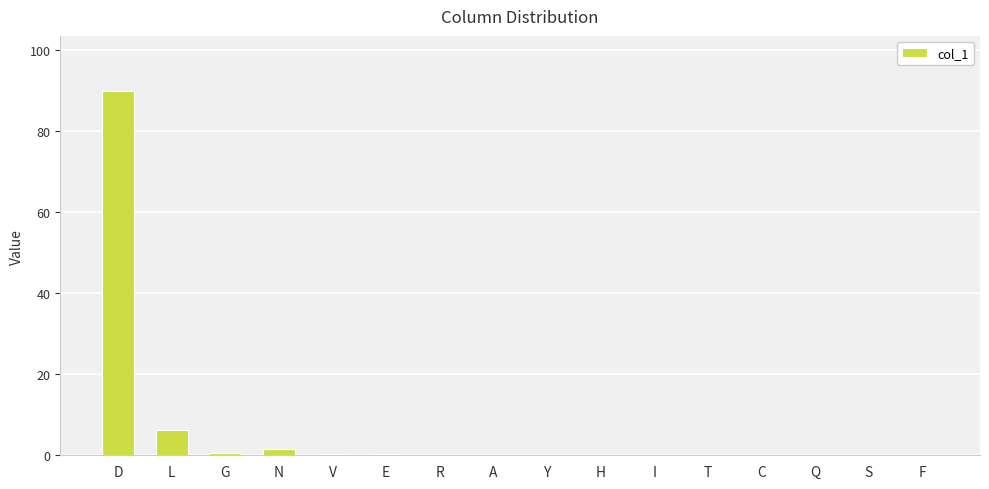

What is the greatest value displayed?

89.9